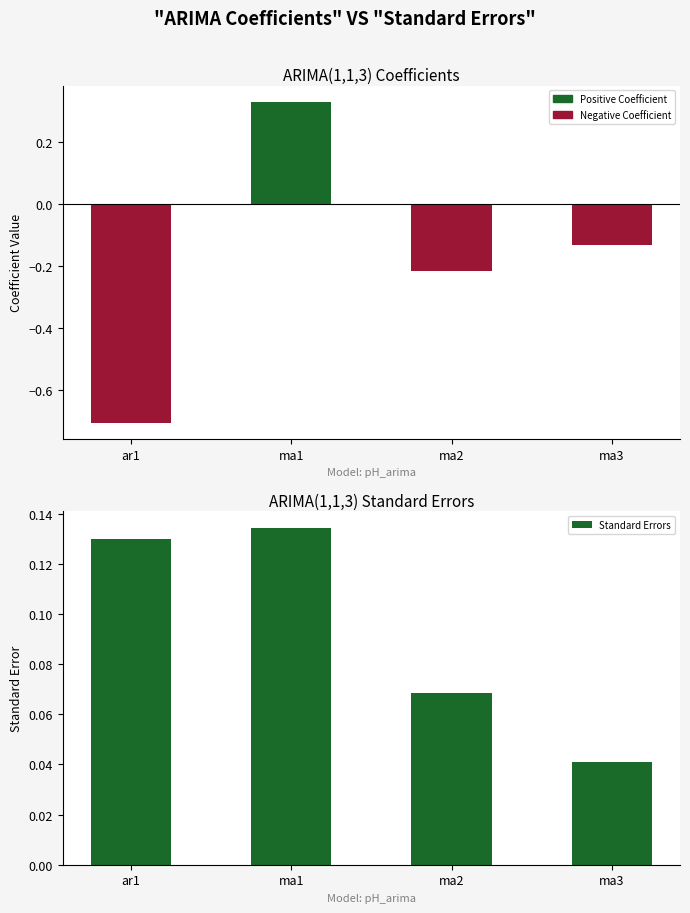

Does the chart contain stacked bars?

No